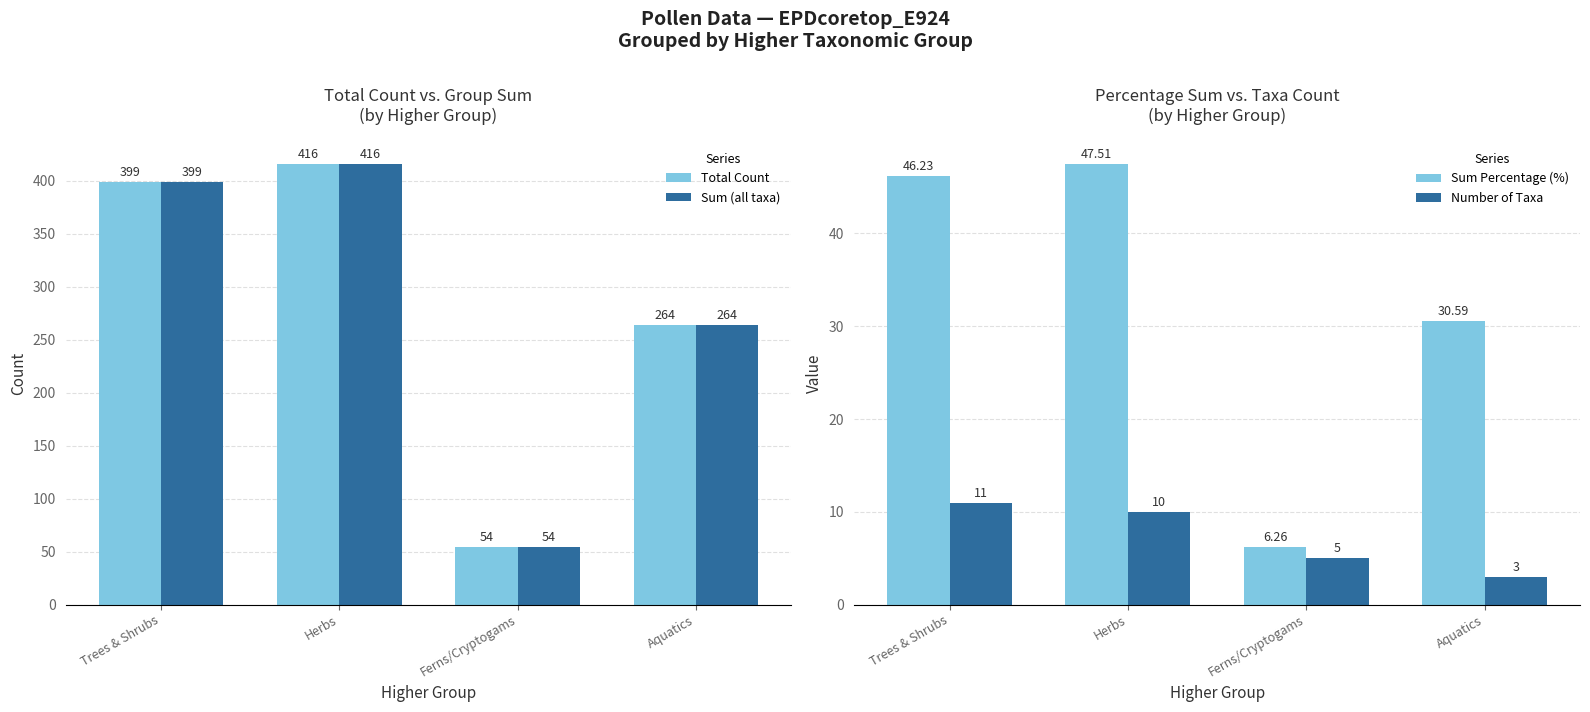

Count the number of data series in this chart.

4